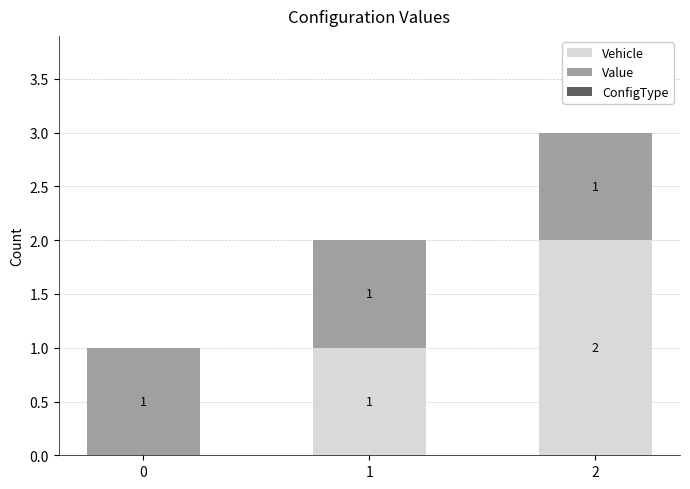

What is the total value across all series at 2?

3